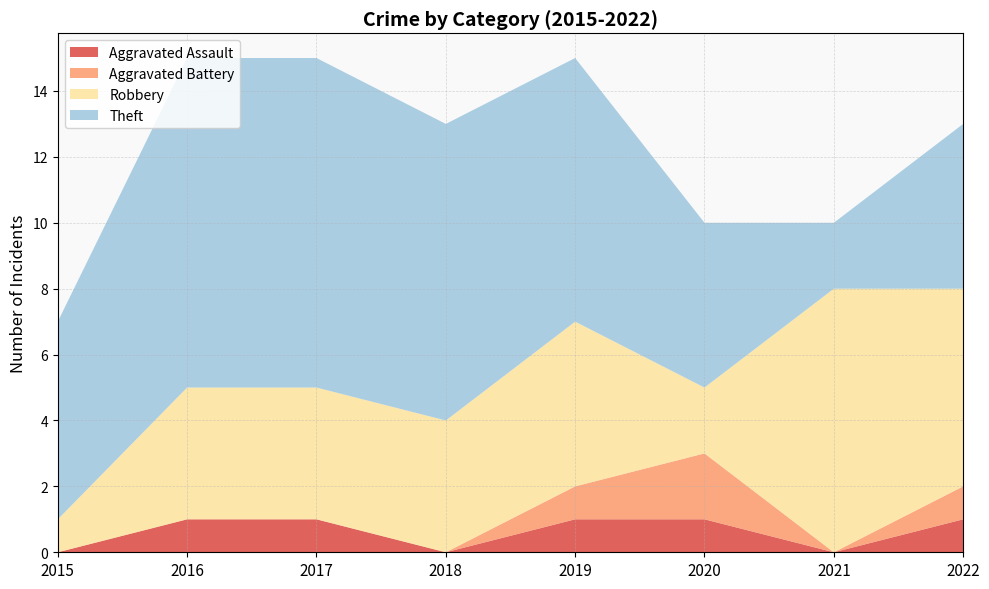

Reading left to right, extract all data points from this chart.

Aggravated Assault: 0	1	1	0	1	1	0	1
Aggravated Battery: 0	0	0	0	1	2	0	1
Robbery: 1	4	4	4	5	2	8	6
Theft: 6	10	10	9	8	5	2	5